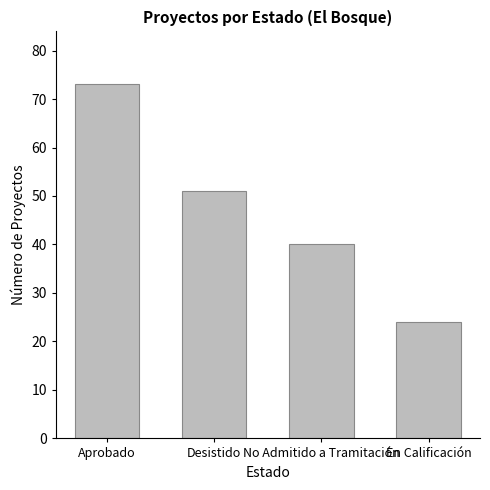

What is the value of the 2nd bar from the left?

51